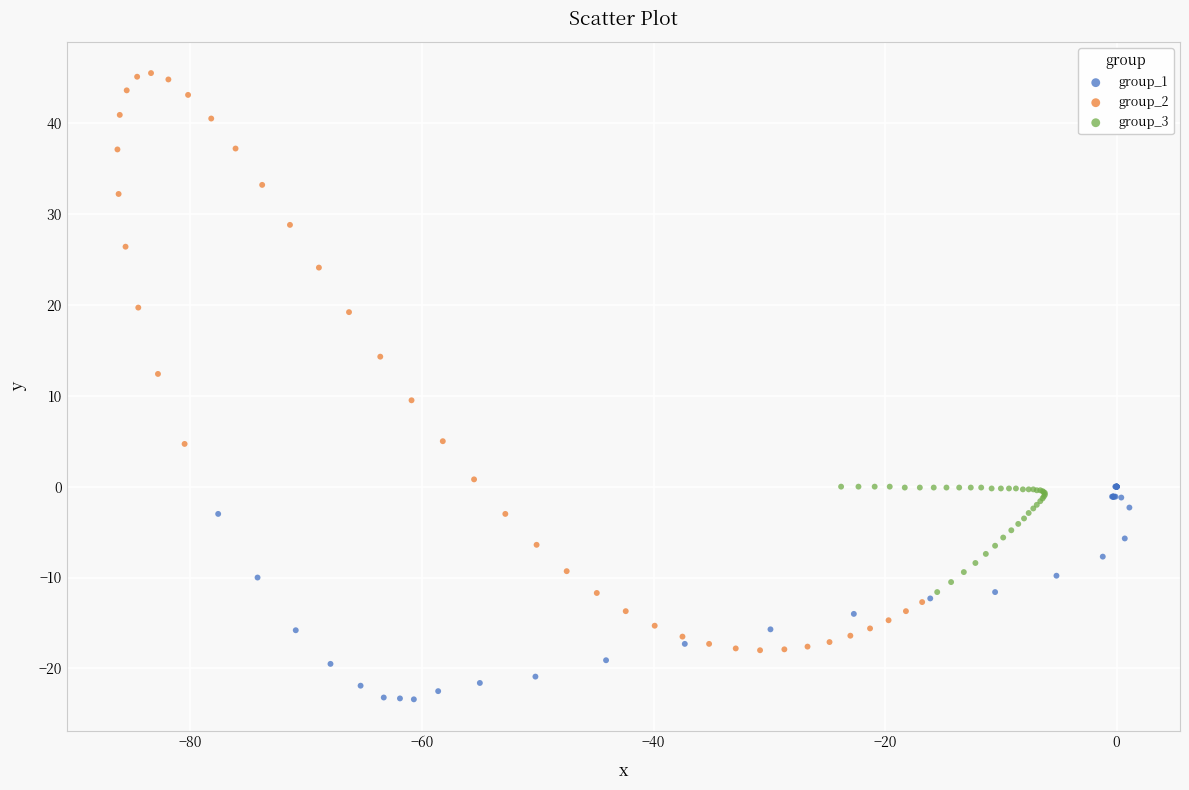

Which series contains the lowest Y value?

group_1